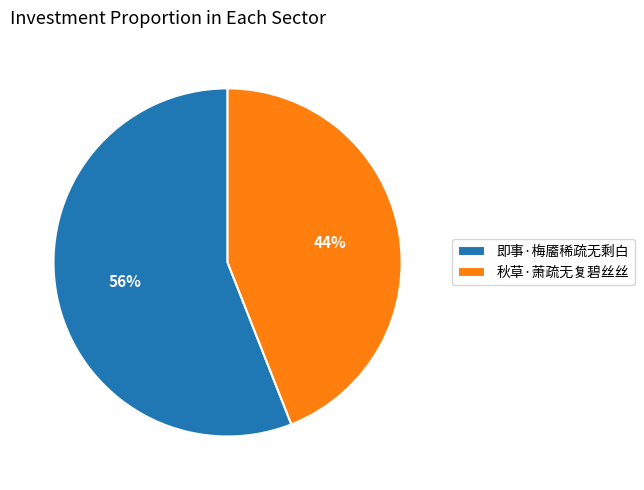

Is it true that 秋草·萧疏无复碧丝丝 is 44% of the pie?

True